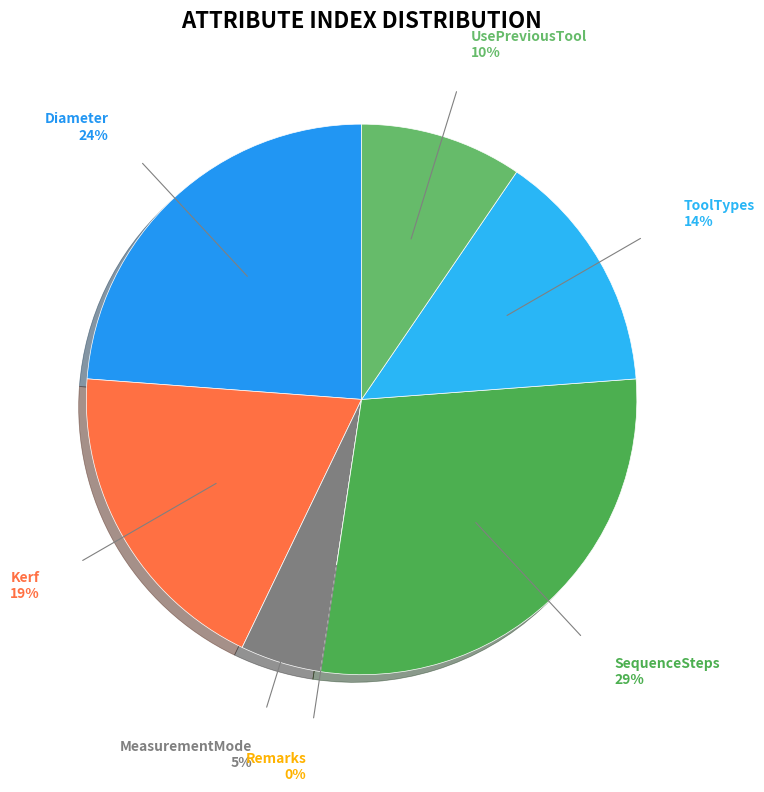

To the nearest percent, what is the difference between the largest and smallest slice percentages?

29%